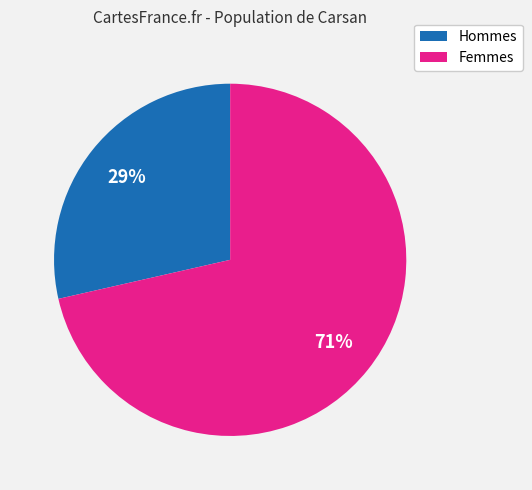

To the nearest percent, what is the average slice percentage?

50%